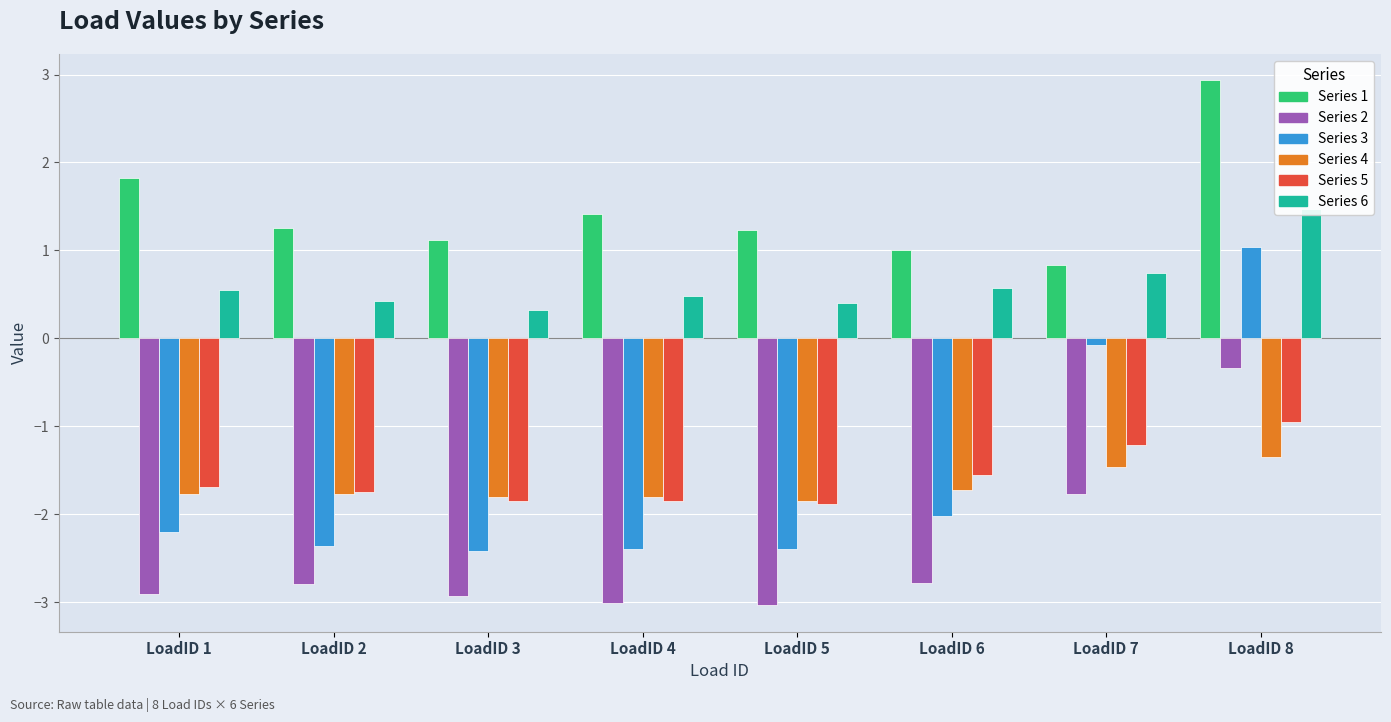

How many values in the Series 3 series are below -2?

6